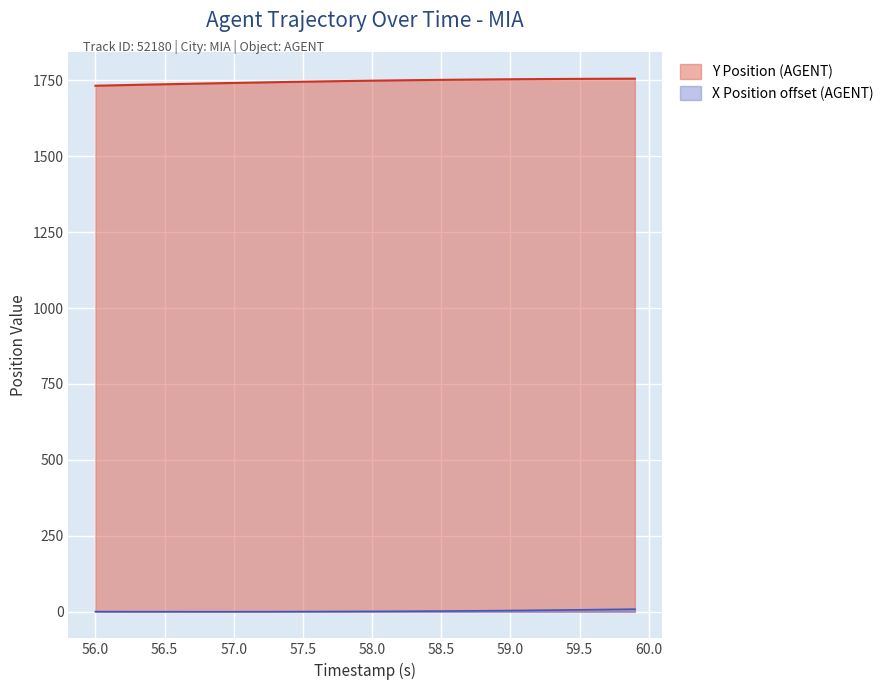

What is the difference between the X Position (AGENT) values at 56.6 and 58.3?

1.6